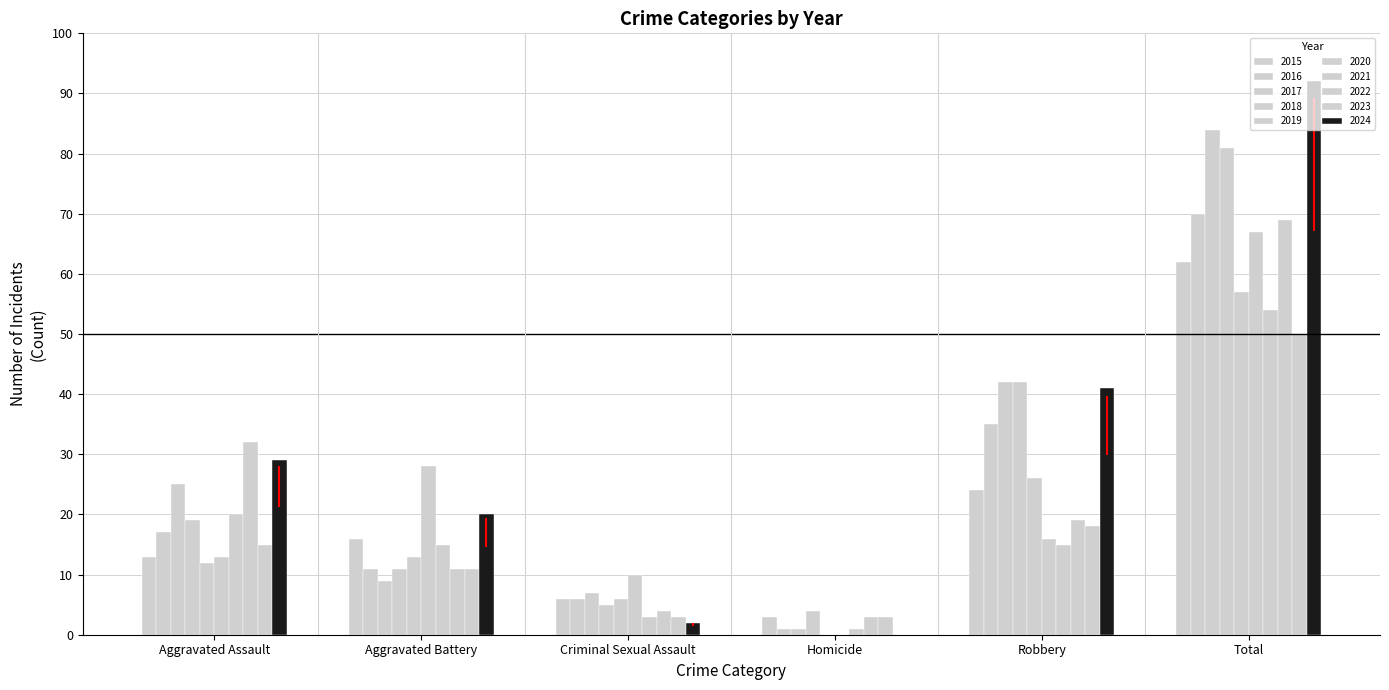

How many categories are shown in the chart?

6